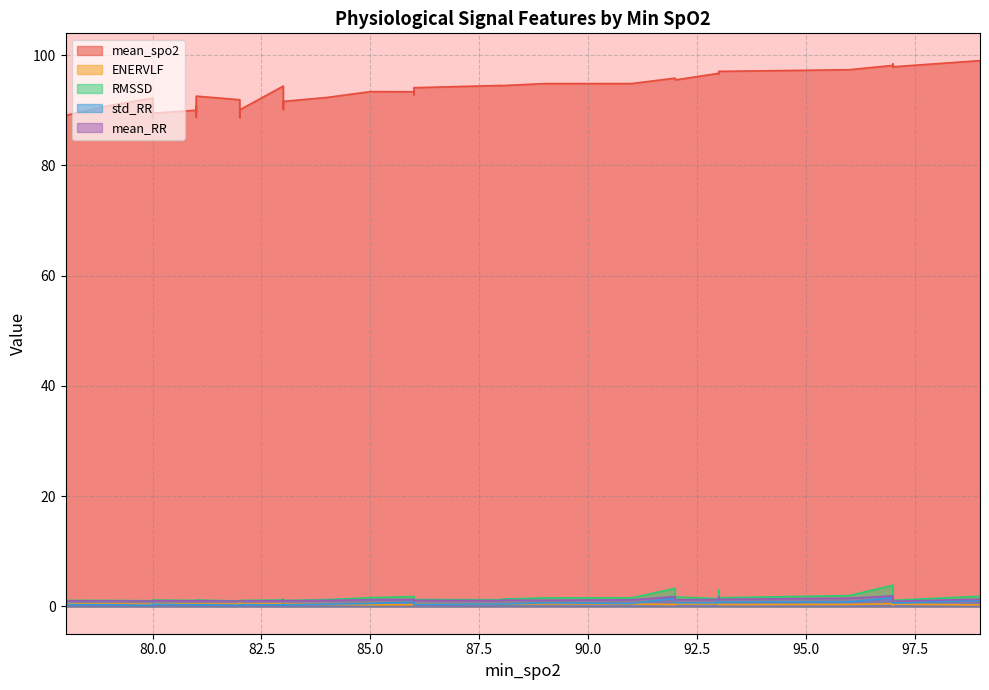

What is the approximate value of ENERVLF at 97?

0.5